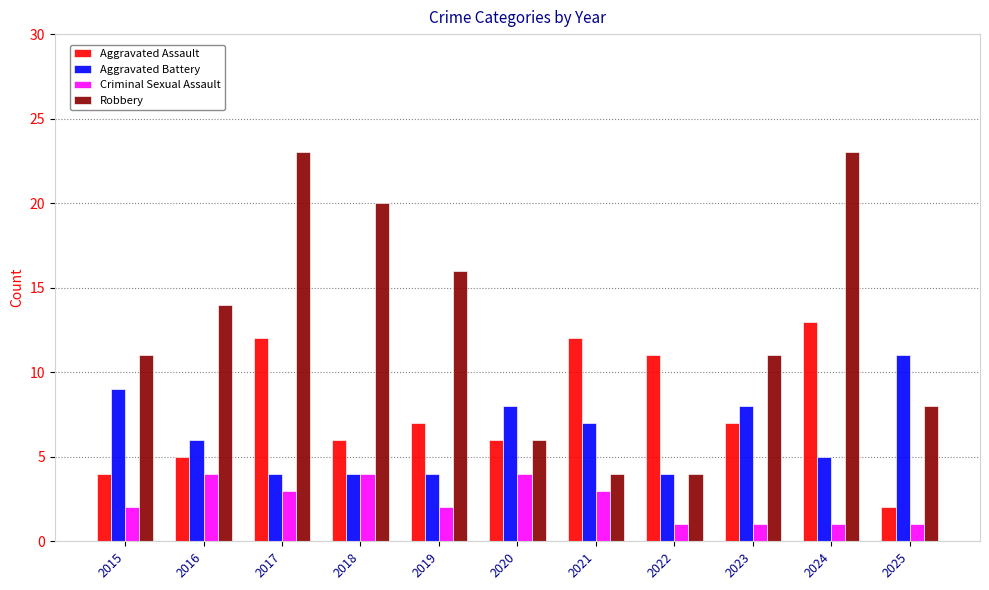

Reading left to right, list all the values displayed in this chart.

Aggravated Assault: 4	5	12	6	7	6	12	11	7	13	2
Aggravated Battery: 9	6	4	4	4	8	7	4	8	5	11
Criminal Sexual Assault: 2	4	3	4	2	4	3	1	1	1	1
Robbery: 11	14	23	20	16	6	4	4	11	23	8